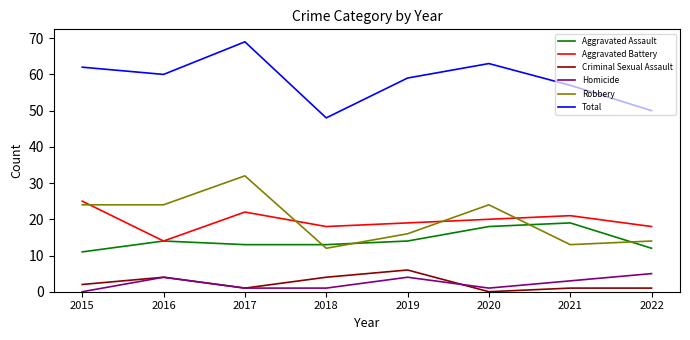

Does the chart display data point markers on the line(s)?

No